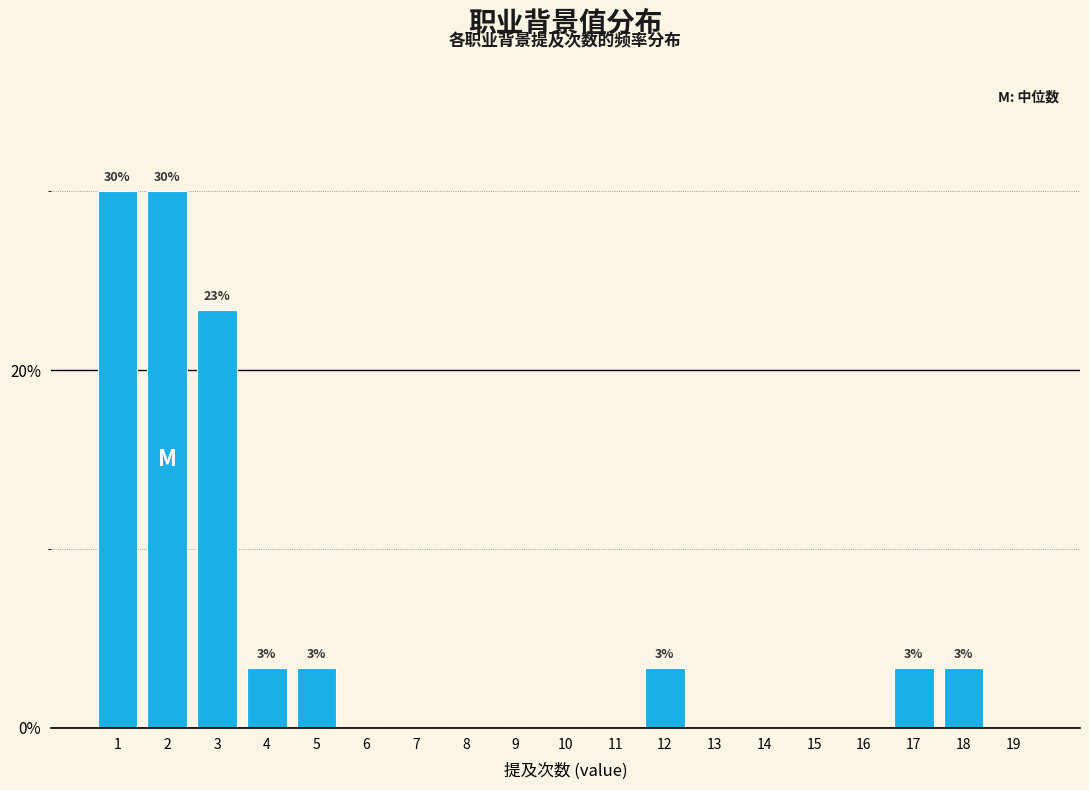

Reading left to right, what are all the values shown in this chart?

1=30.0	2=30.0	3=23.3	4=3.3	5=3.3	6=0.0	7=0.0	8=0.0	9=0.0	10=0.0	11=0.0	12=3.3	13=0.0	14=0.0	15=0.0	16=0.0	17=3.3	18=3.3	19=0.0